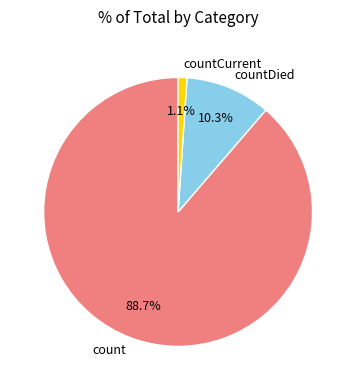

True or false: countDied accounts for 16% of the total.

False